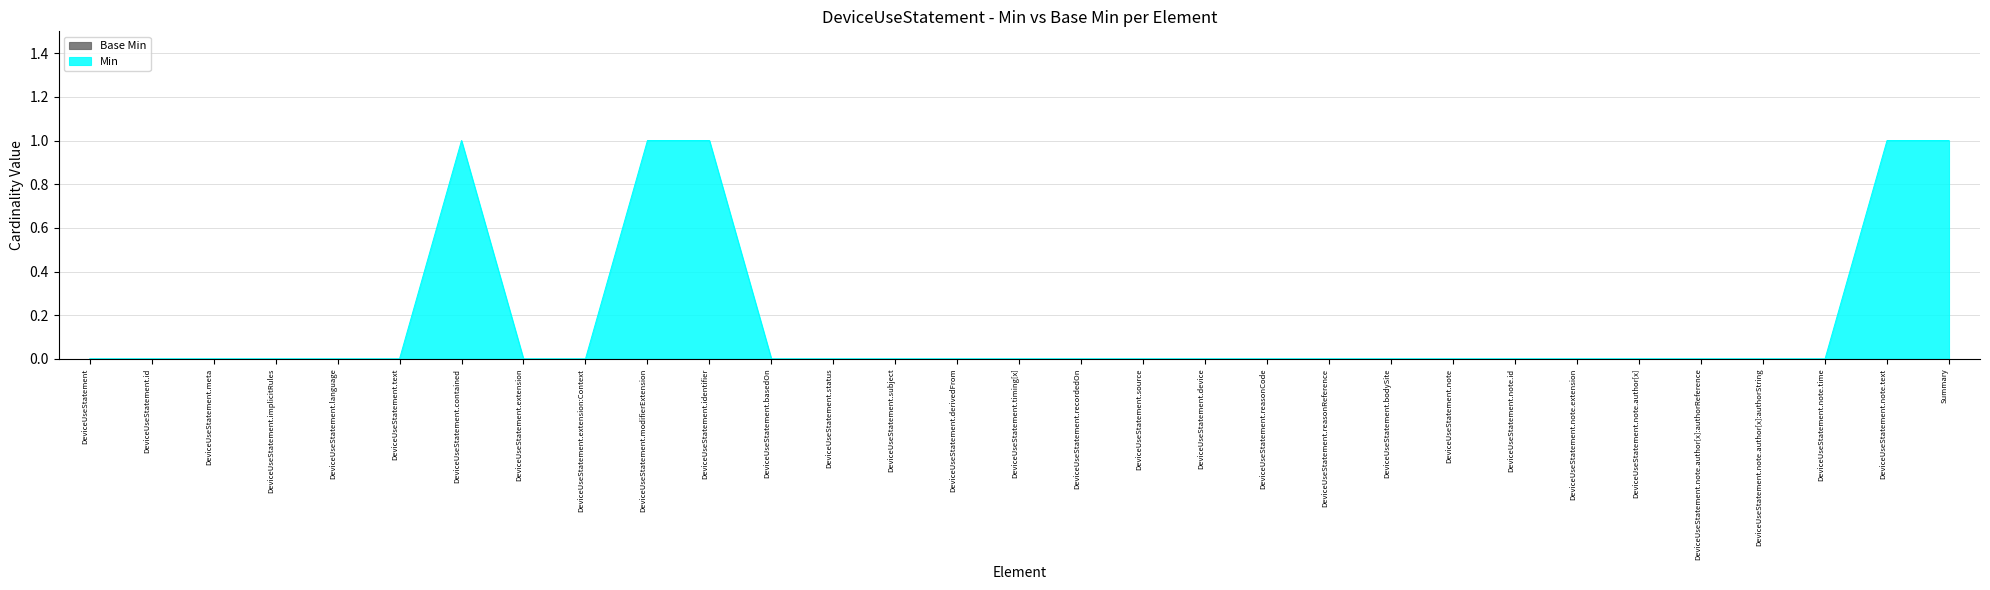

True or false: the data shows 0 at DeviceUseStatement.implicitRules.

True